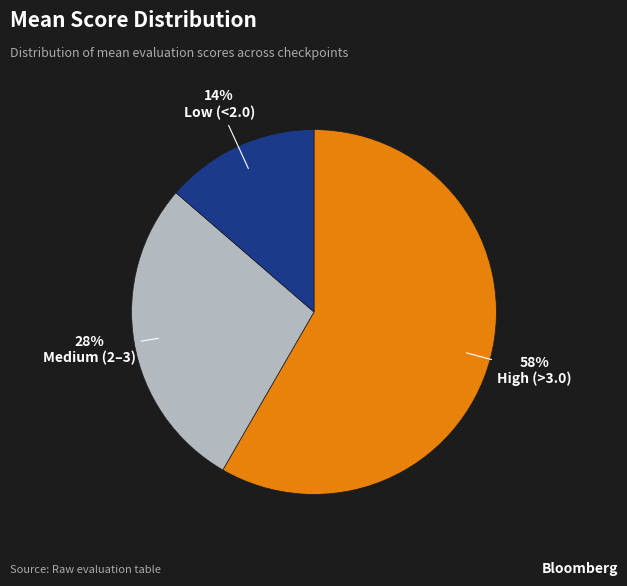

To the nearest percent, what is the average slice percentage?

33%